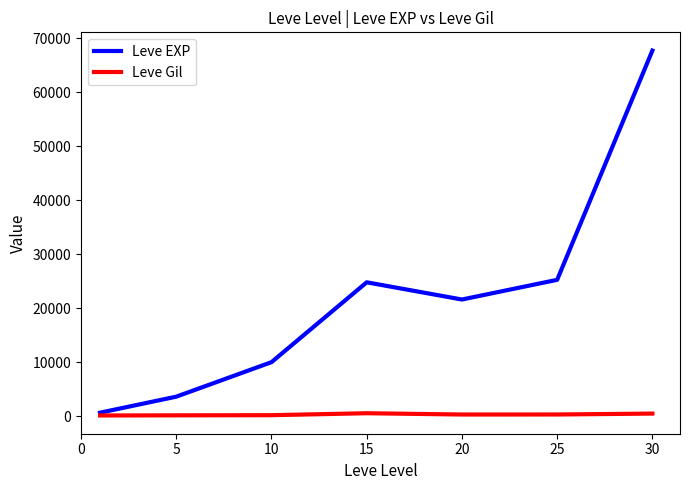

Which series has the largest total across all categories?

Leve EXP